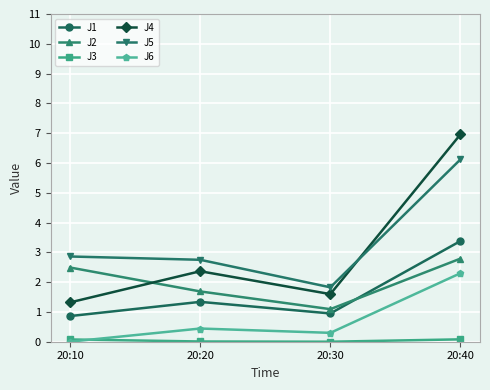

What is the value of the J1 point at the 3rd from the left?

0.9